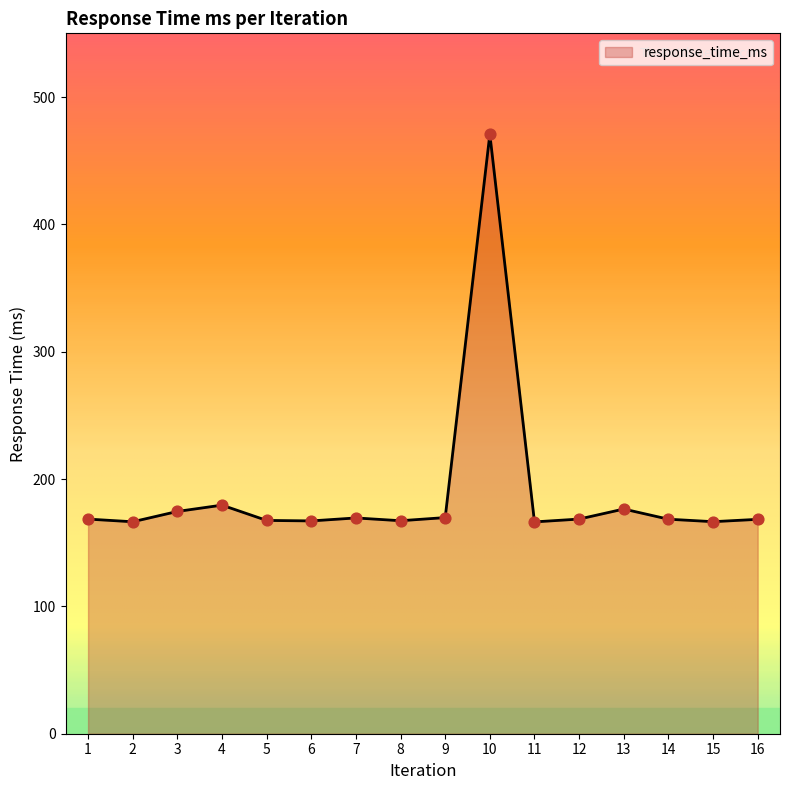

What is the ratio of the value at 10 to the value at 15?

2.8